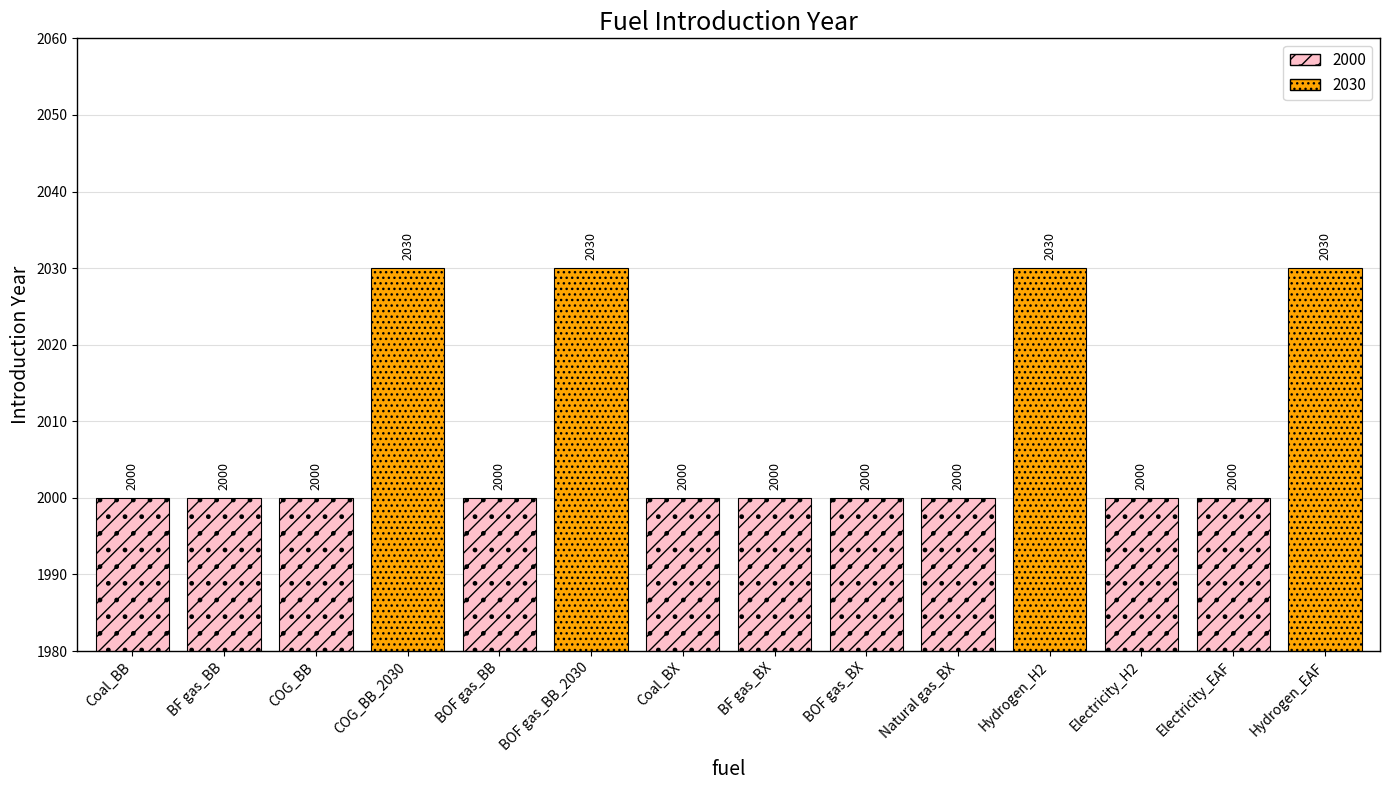

Rank the categories by value from lowest to highest.

Coal_BB, BF gas_BB, COG_BB, BOF gas_BB, Coal_BX, BF gas_BX, BOF gas_BX, Natural gas_BX, Electricity_H2, Electricity_EAF, COG_BB_2030, BOF gas_BB_2030, Hydrogen_H2, Hydrogen_EAF